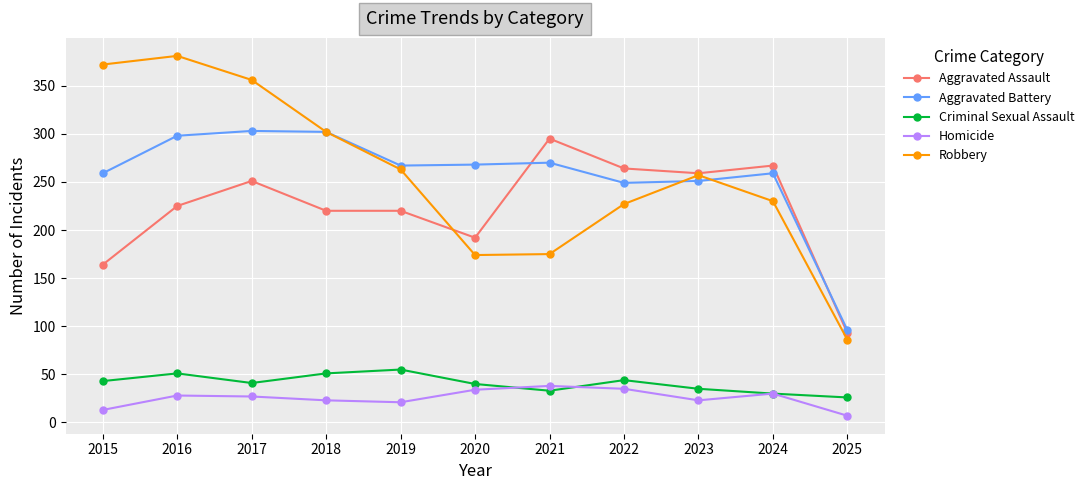

Count the number of data series in this chart.

5